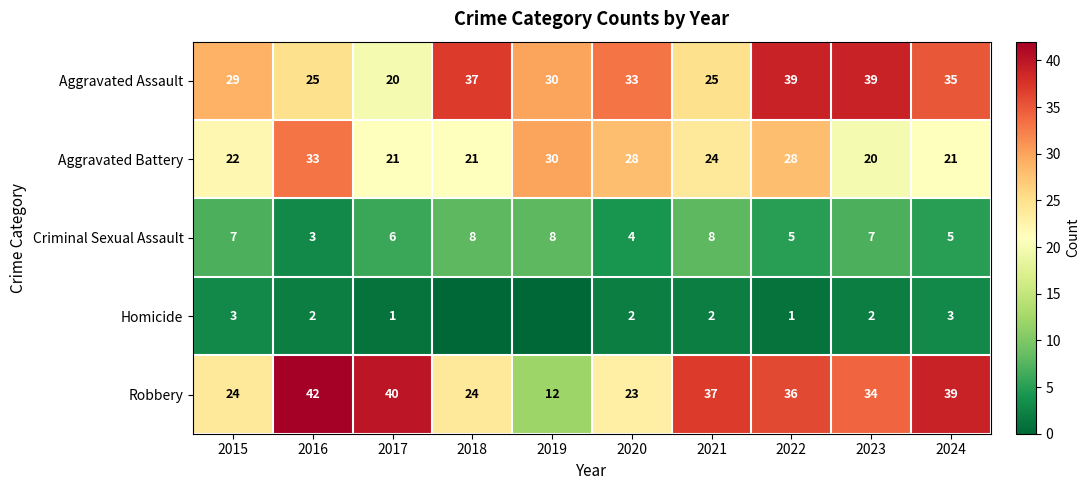

What is the difference between the Aggravated Battery values at 2019 and 2021?

6